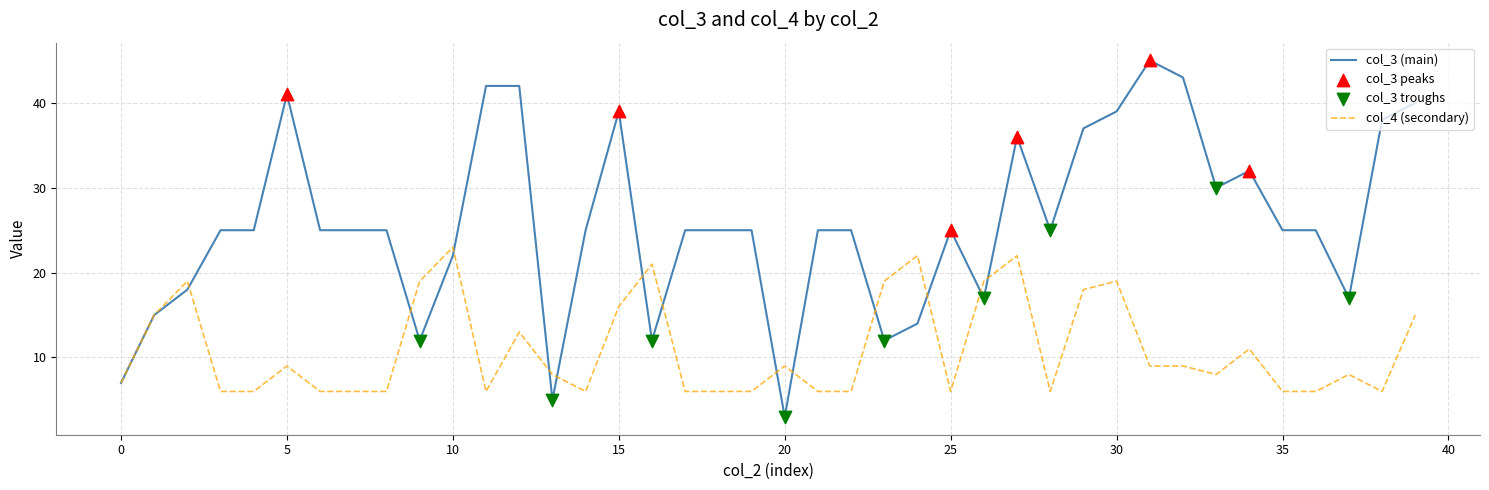

Which series has the widest spread of values?

col_3 (main)